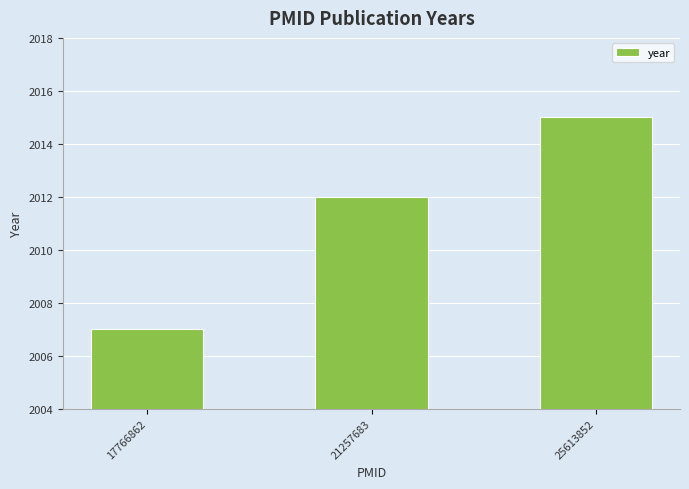

What is the smallest value displayed?

2007